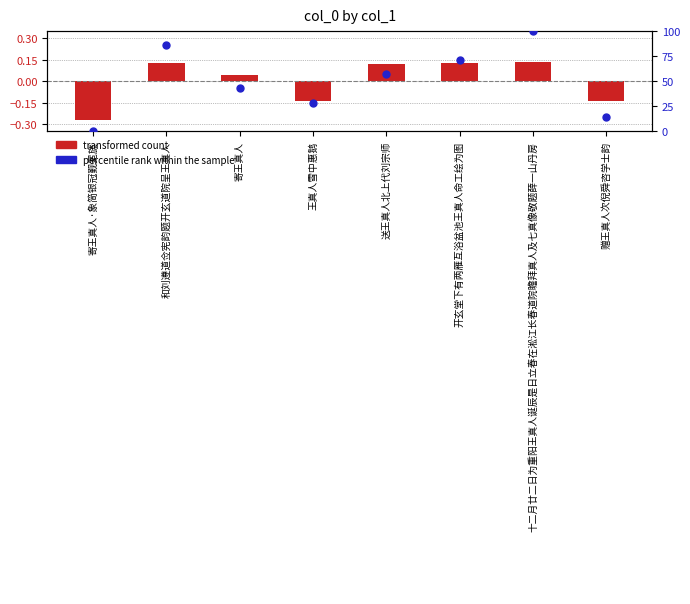

Which series reaches the maximum Y coordinate?

percentile rank within the sample